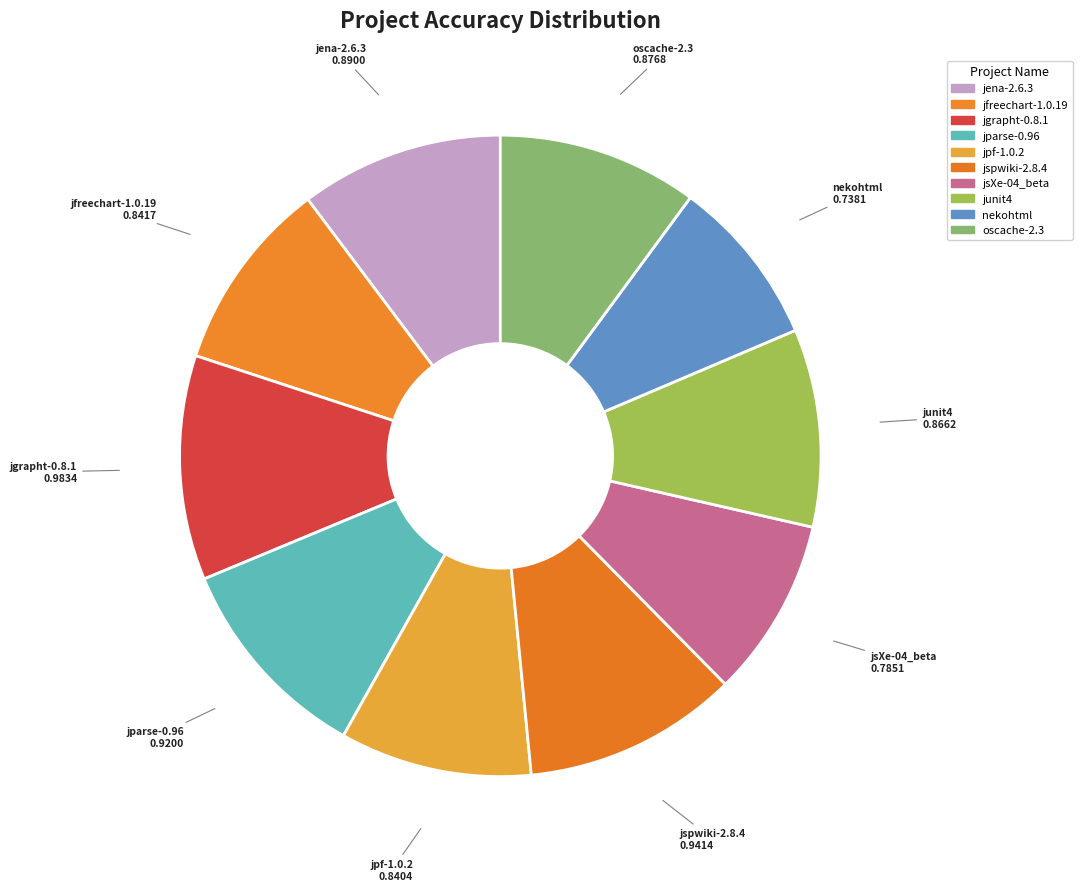

Is it true that jgrapht-0.8.1 is 11% of the pie?

True